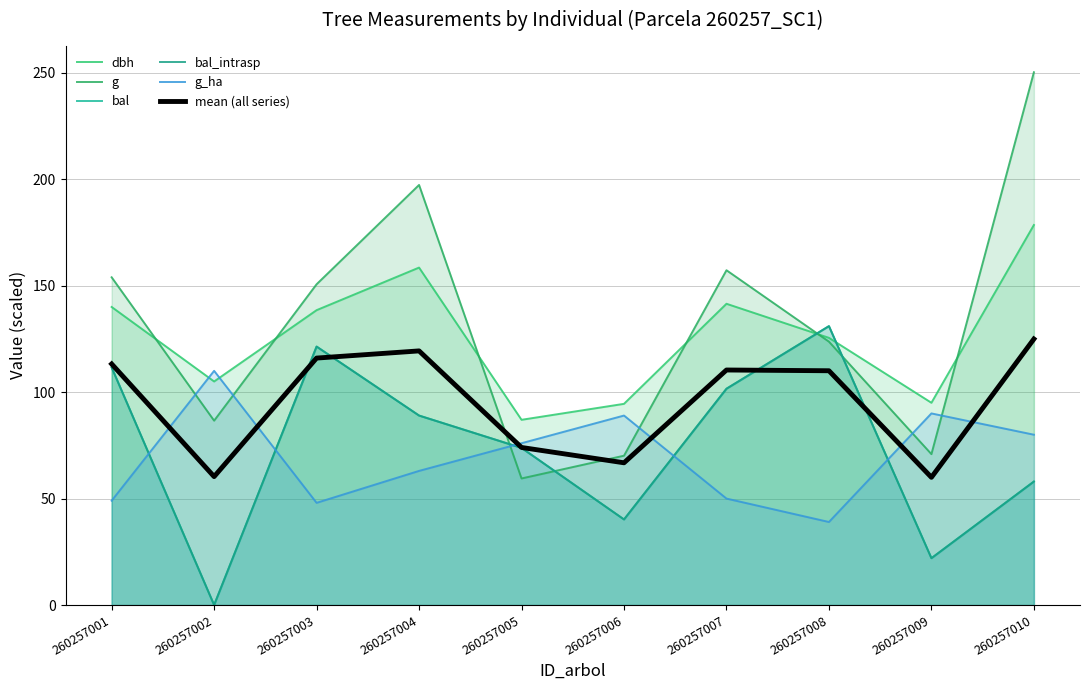

What is the highest value of the g_ha series?

110.0